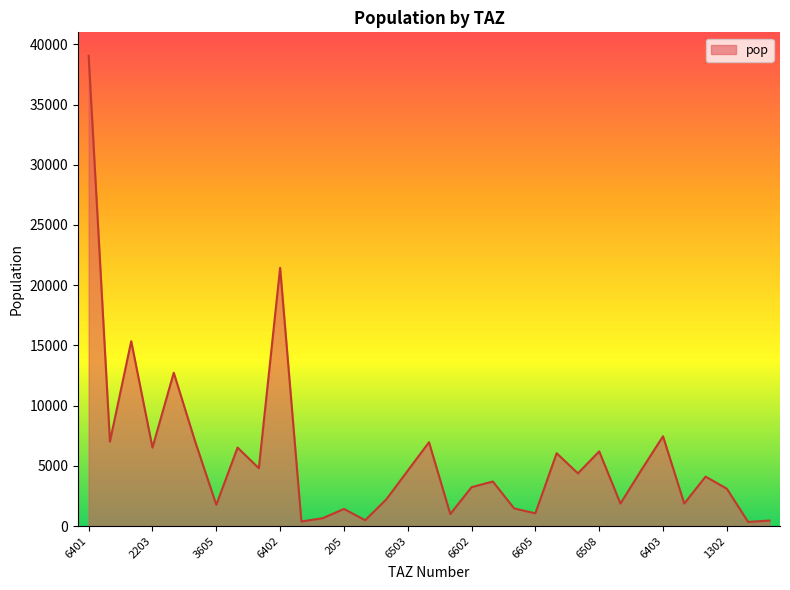

What is the maximum value shown in the chart?

39041.8